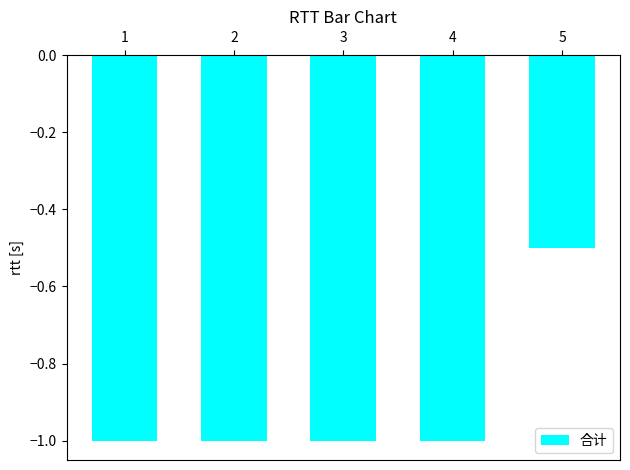

The chart shows a value of -1.0 at 4. True or false?

True